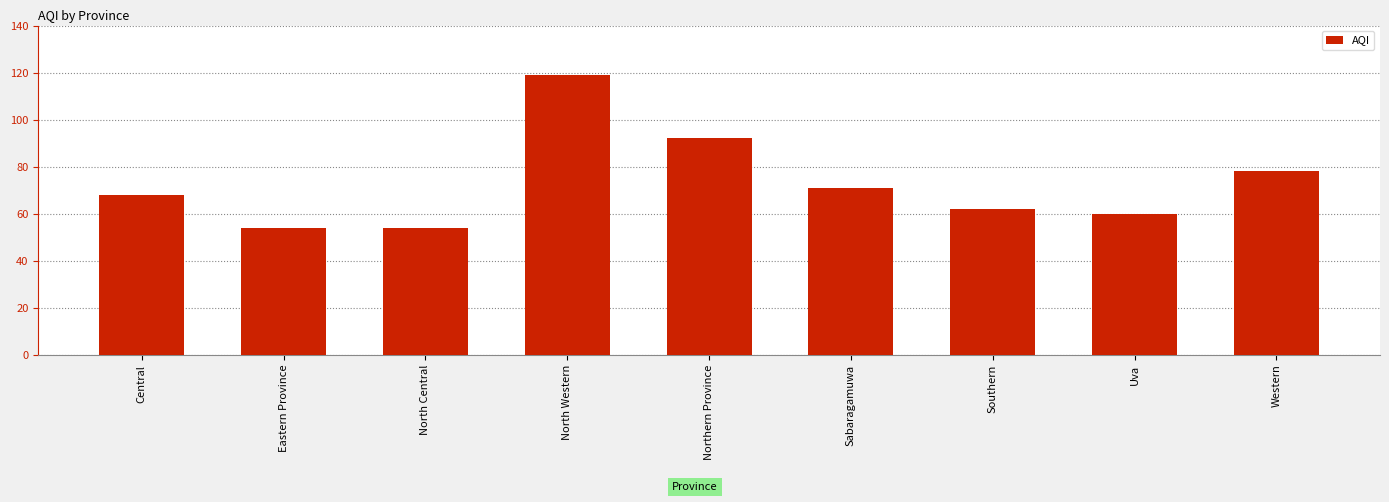

What is the value of the 5th bar from the left?

92